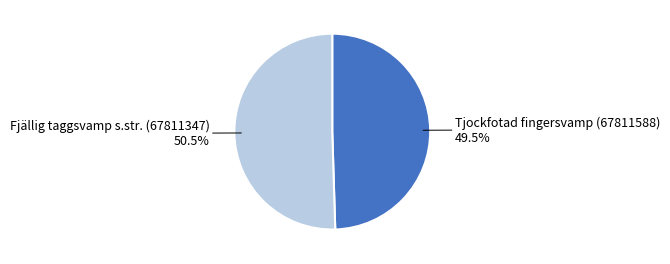

How many segments does this pie chart have?

2